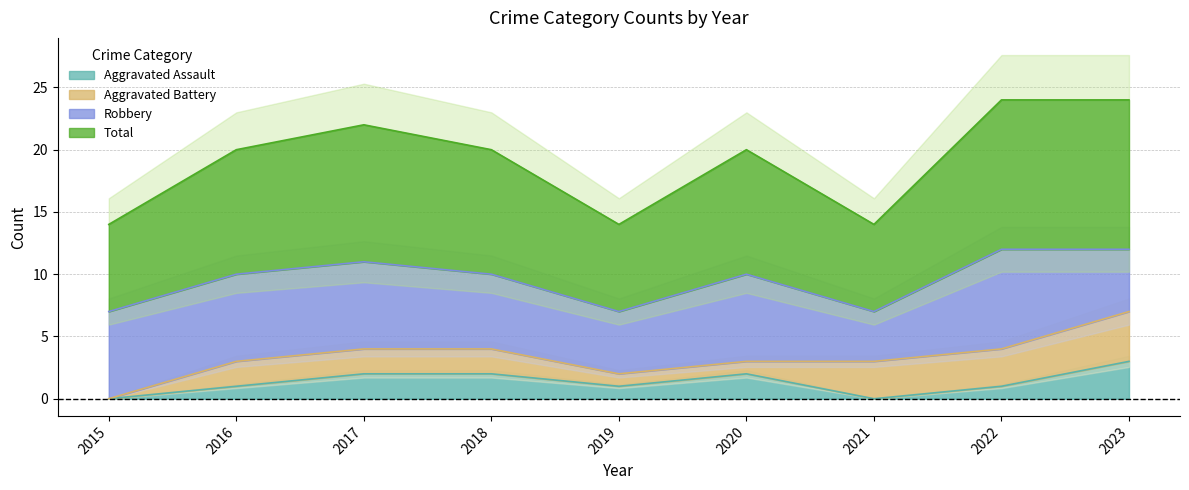

What is the difference between the Aggravated Assault values at 2023 and 2022?

2